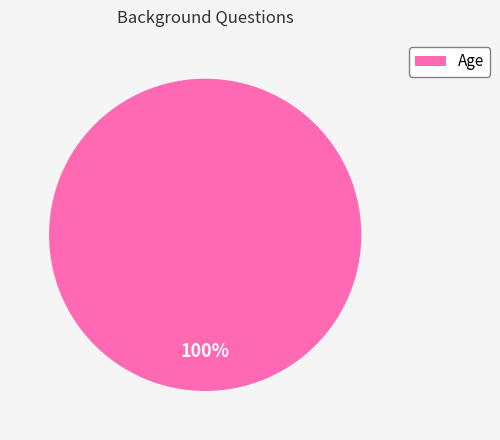

How many segments does this pie chart have?

1